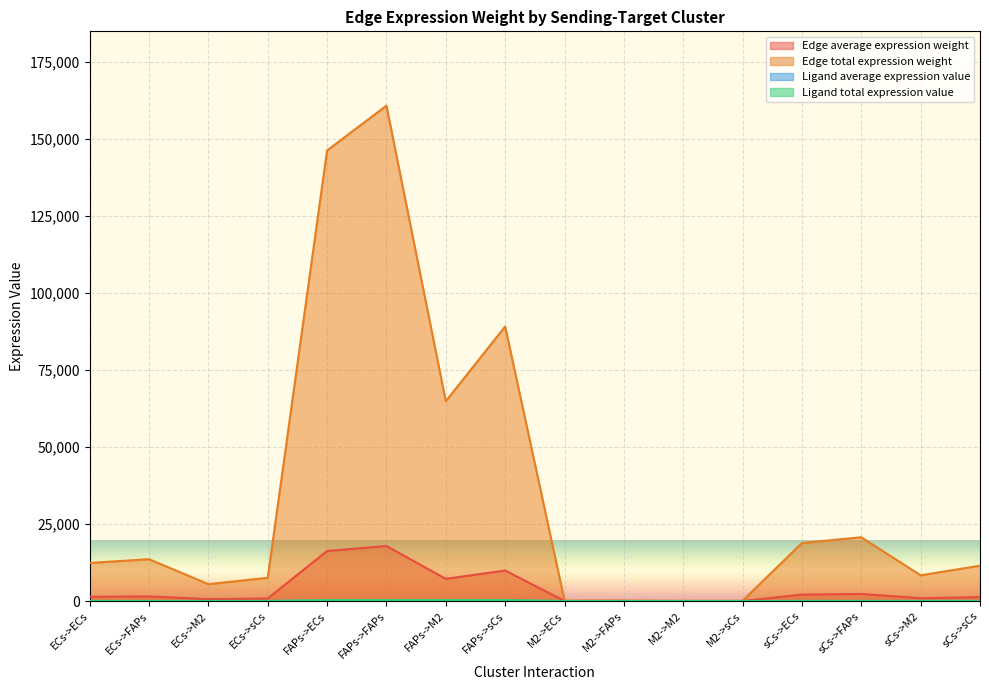

What is the average value of the Ligand total expression value series?

96.4